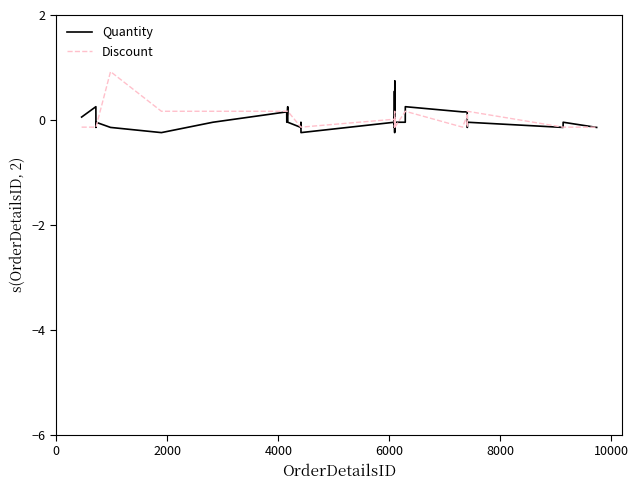

What is the greatest value displayed?

0.9